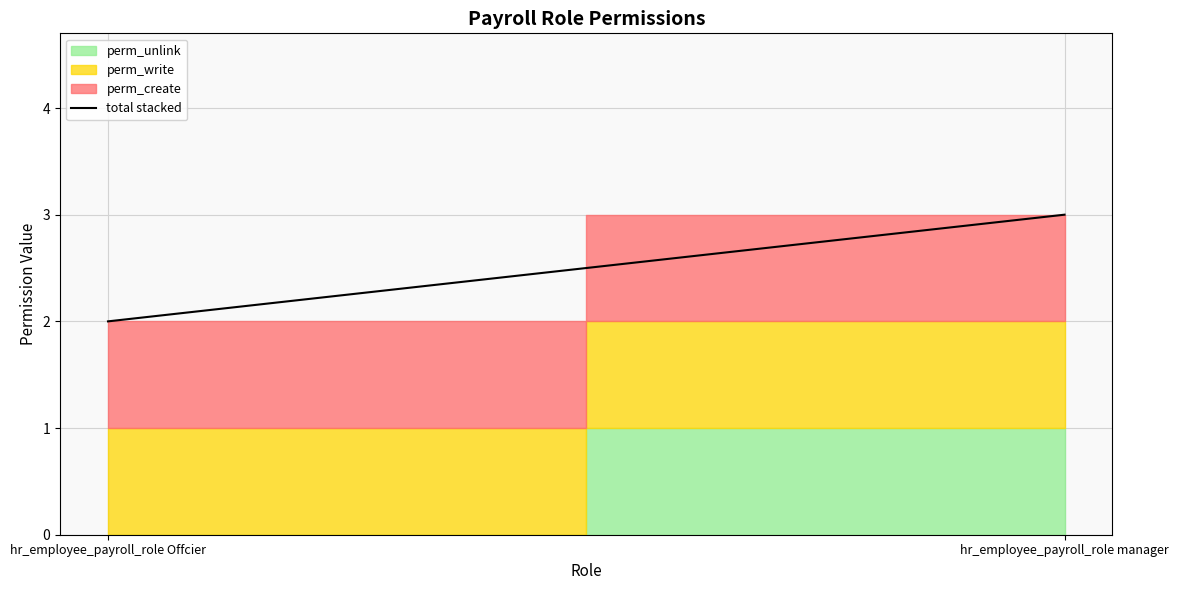

The value at hr_employee_payroll_role Offcier is 2. True or false?

True